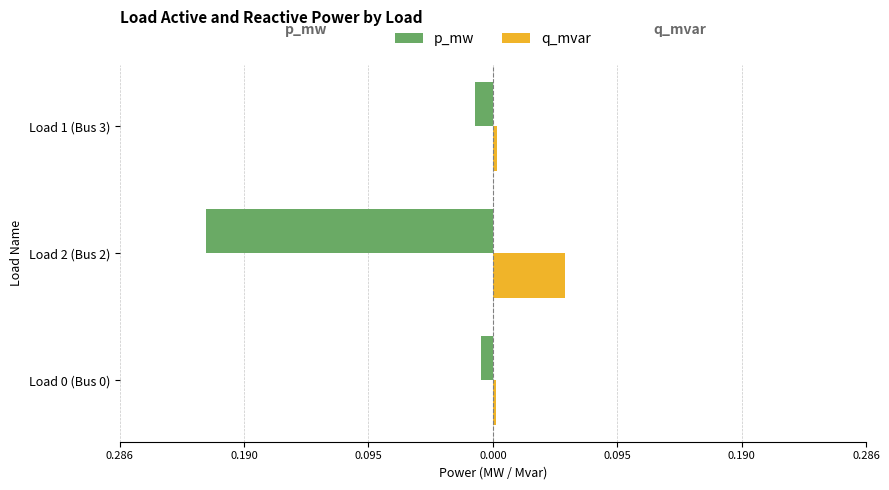

What is the value of the p_mw bar at the 2nd from the left?

-0.2